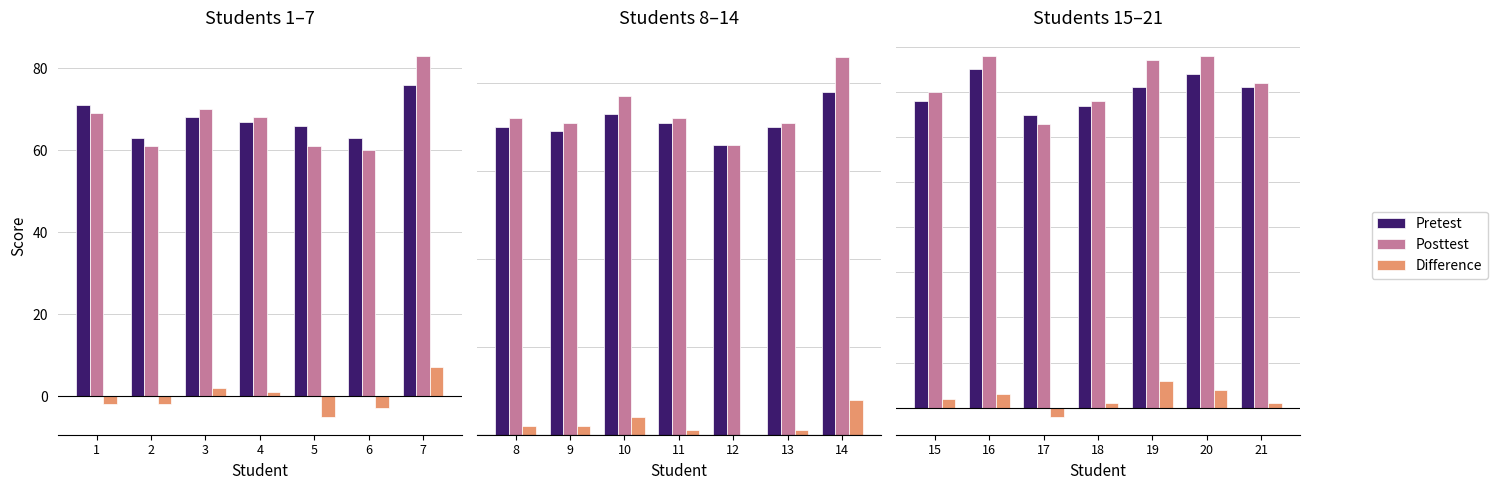

Which series has the widest spread of values?

Posttest